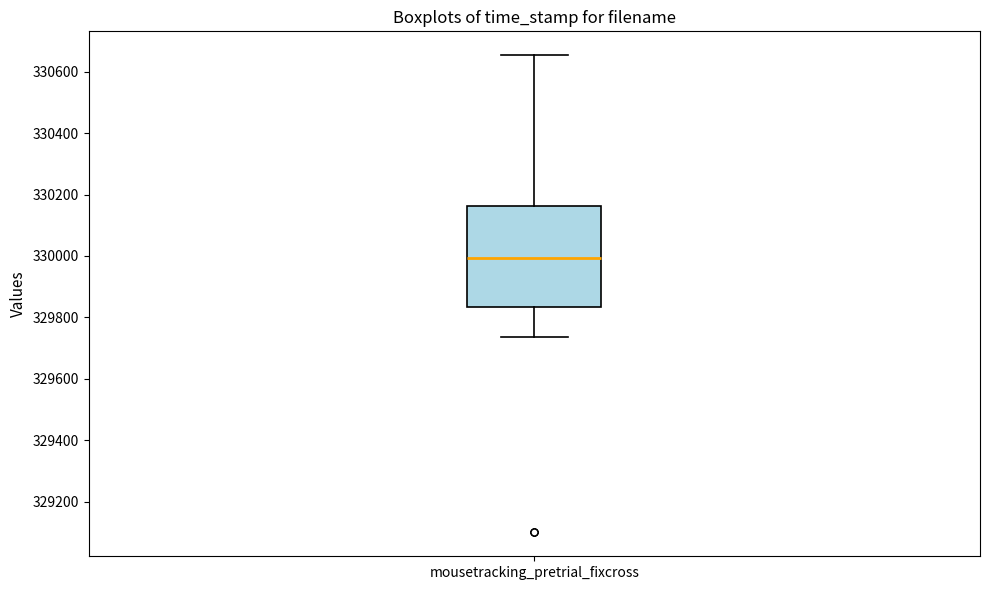

Where does the median line of the box for mousetracking_pretrial_fixcross sit on the y-axis? The values are not printed on the chart, so give them approximately, as read against the axis.

330000